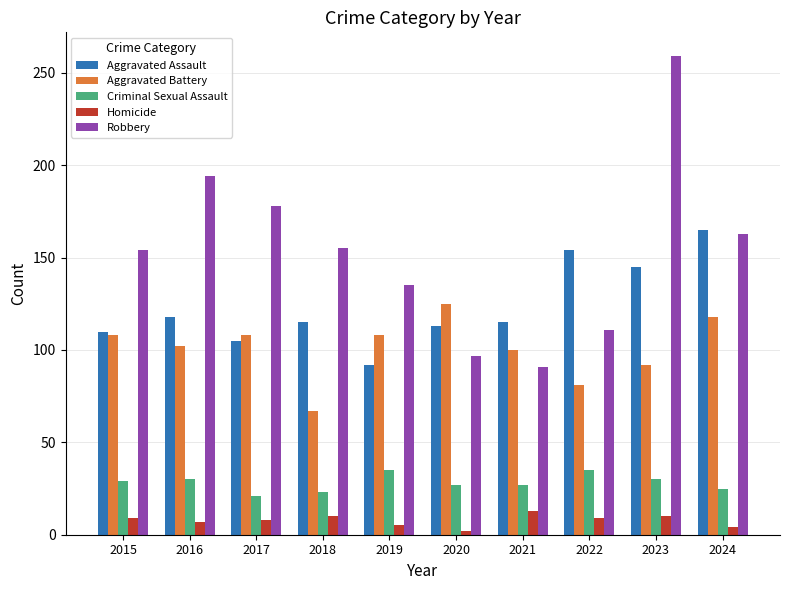

List the series in order of their peak value, highest first.

Robbery, Aggravated Assault, Aggravated Battery, Criminal Sexual Assault, Homicide